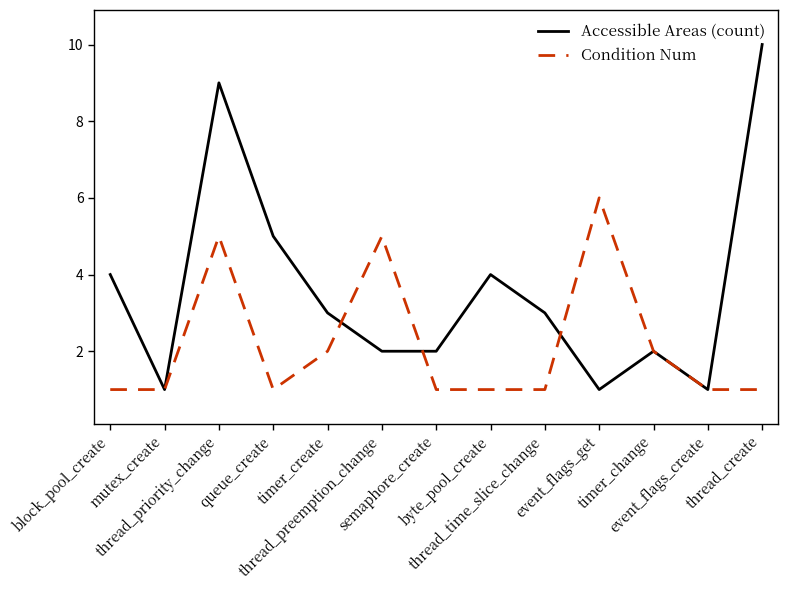

At which category is the sum across all series the highest?

thread_priority_change